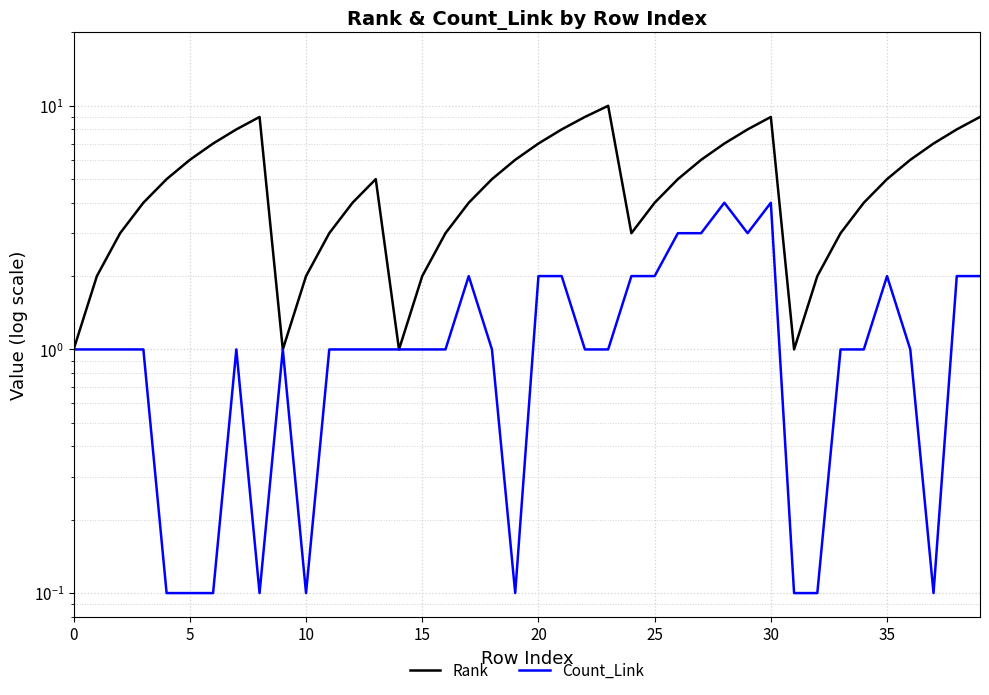

Between 30 and 10, which is larger?

30